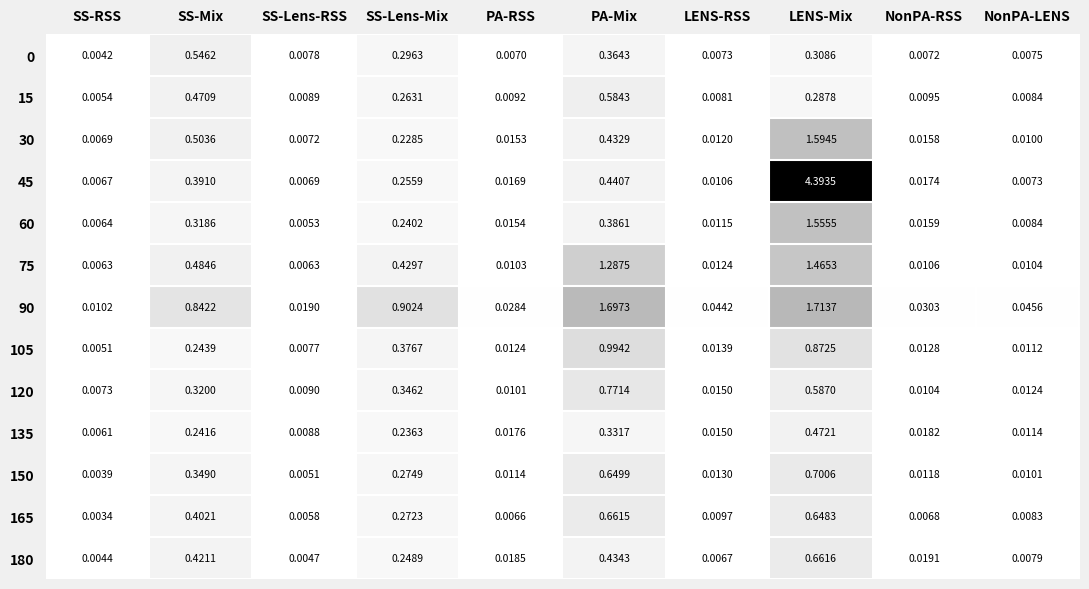

What is the total value across all series at SS-Lens-Mix?

4.4